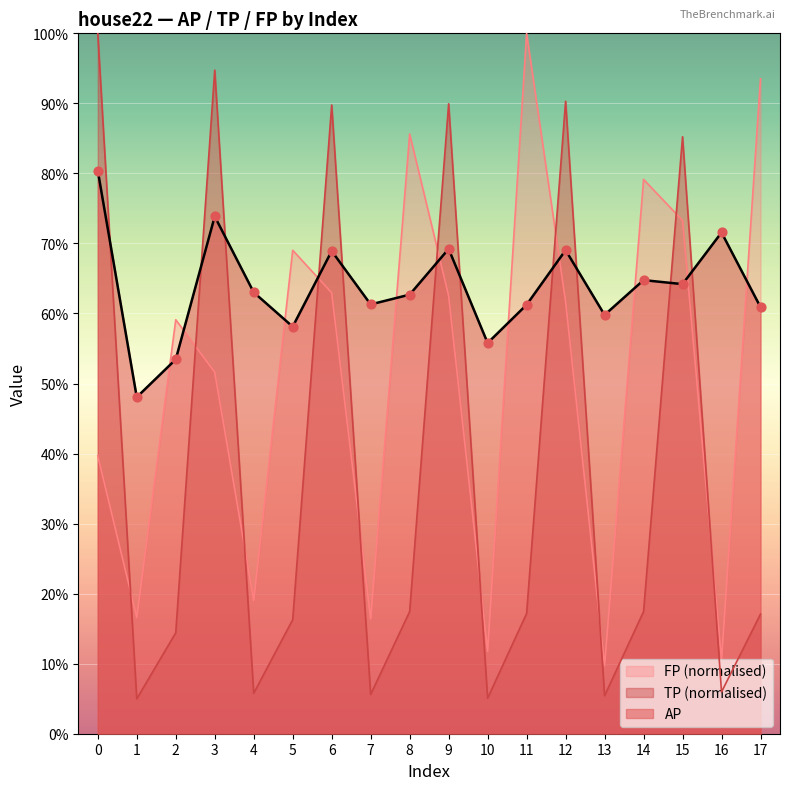

Which series has the largest total across all categories?

AP